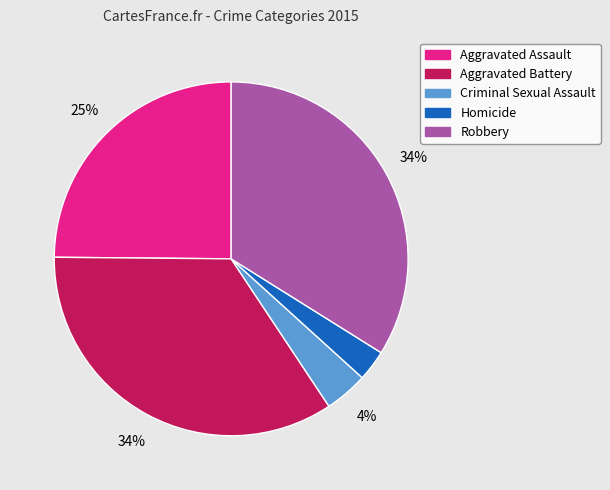

What is the smallest slice in the pie chart?

Homicide